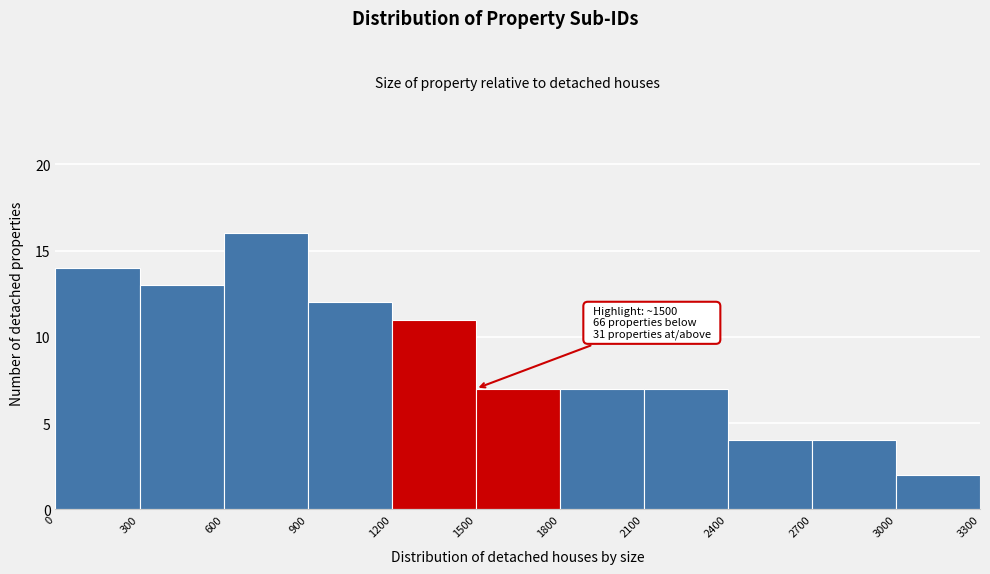

Over which range of the x-axis is the bar tallest?

600 to 900